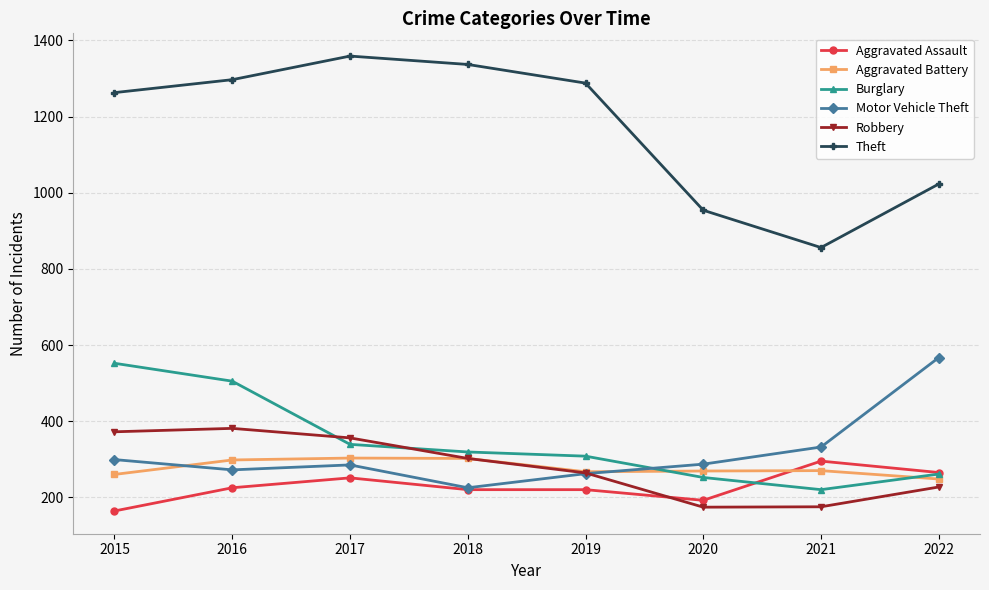

True or false: Aggravated Assault and Theft intersect in this chart.

False